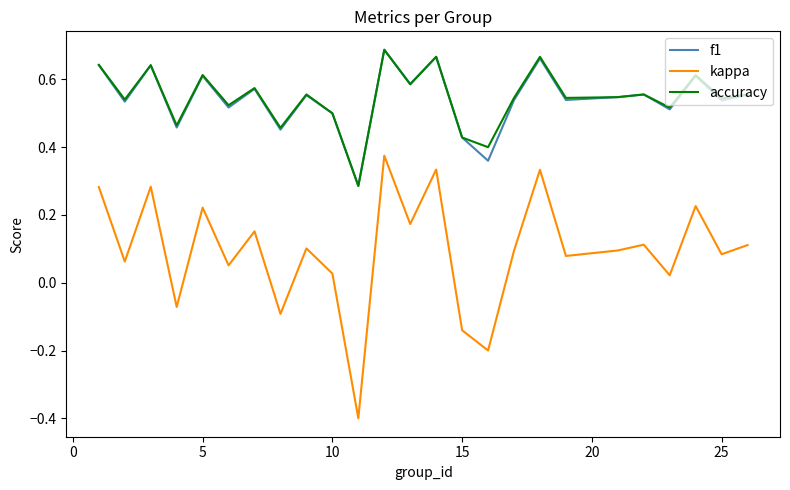

Which series has the widest spread of values?

kappa